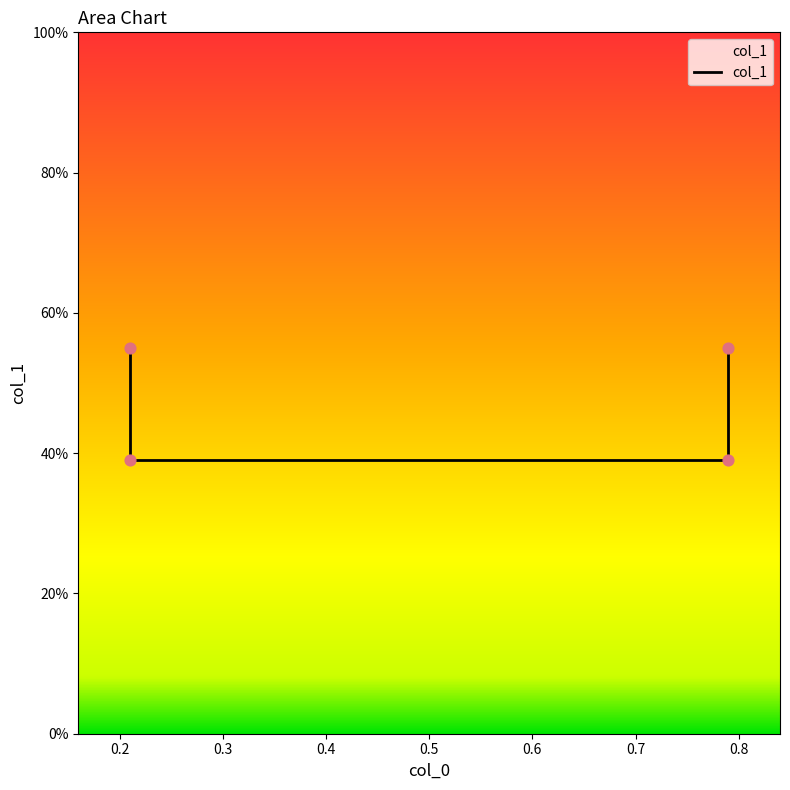

What is the change in value from 0.21 to 0.79?

+0.2